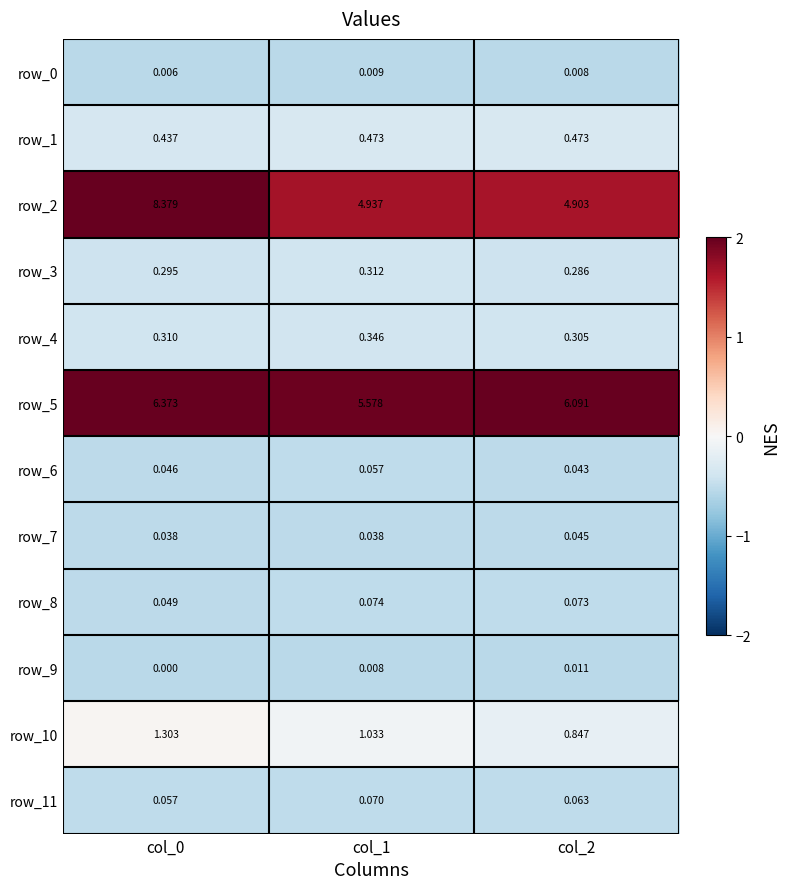

At how many categories does at least one series exceed 0?

3